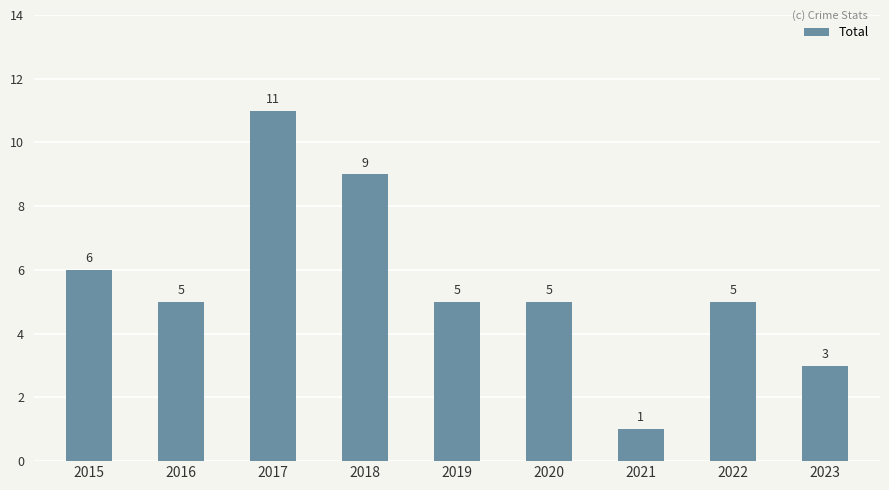

What is the ratio of the value at 2017 to the value at 2016?

2.2